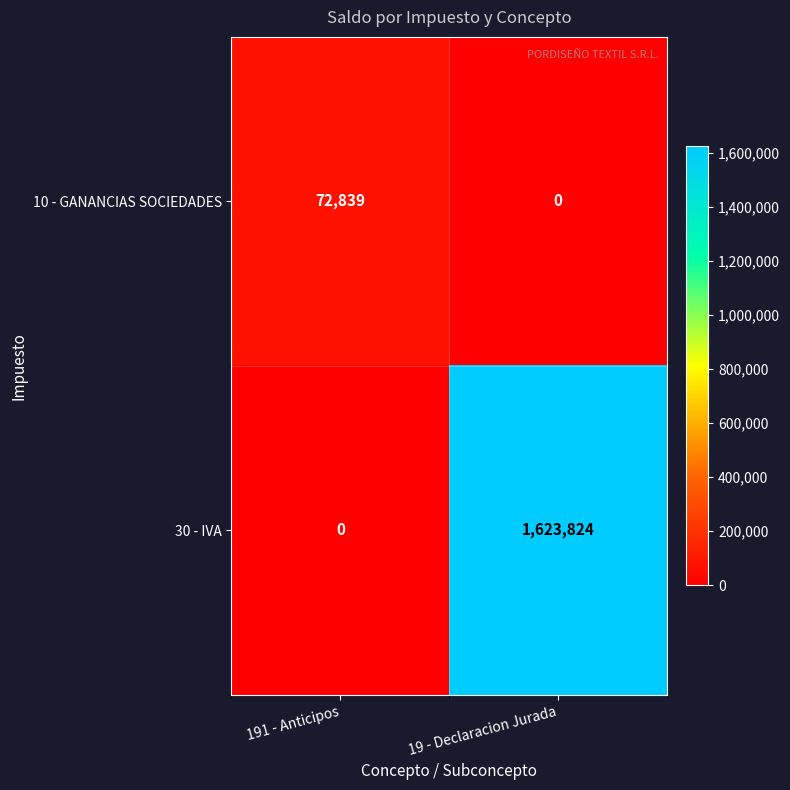

What is the average value of the 30 - IVA series?

811912